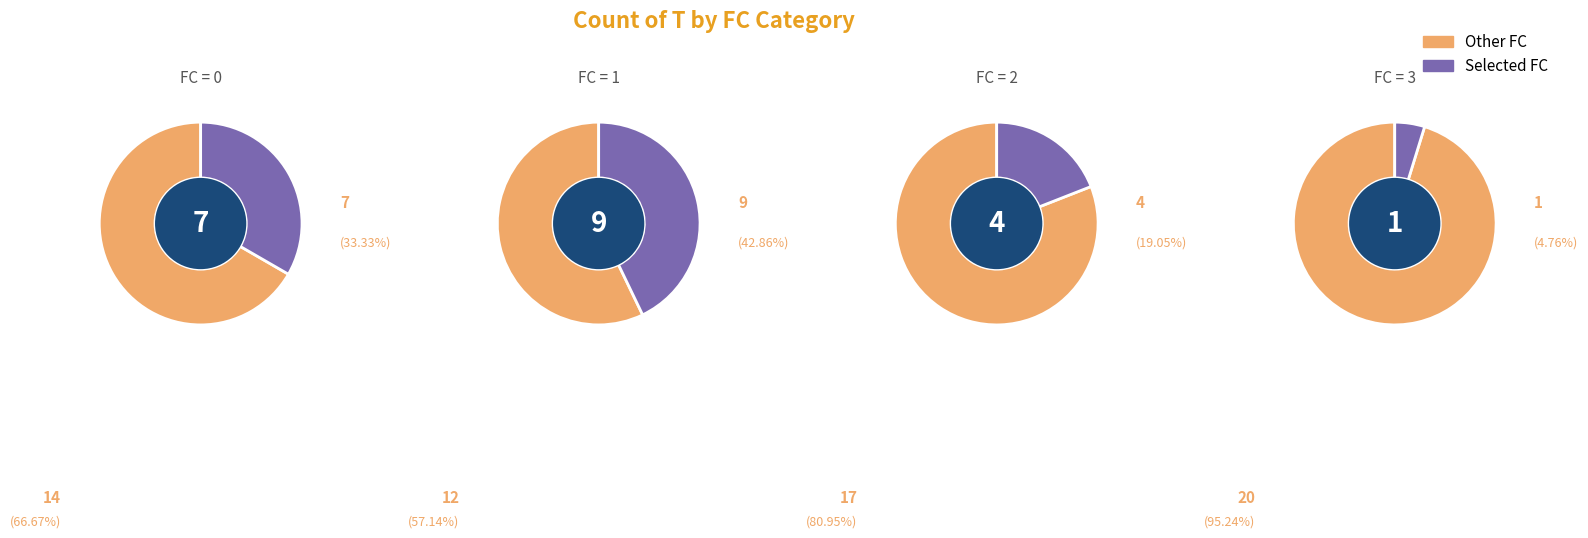

Which category has the smallest portion of the pie?

3